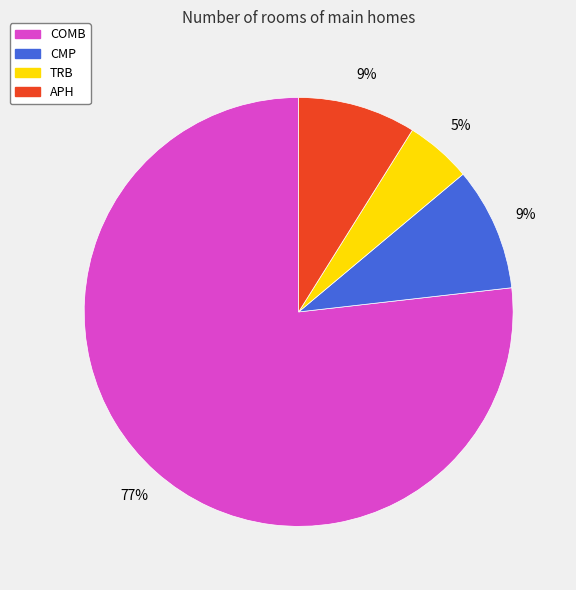

To the nearest percent, what is the difference between the largest and smallest slice percentages?

72%